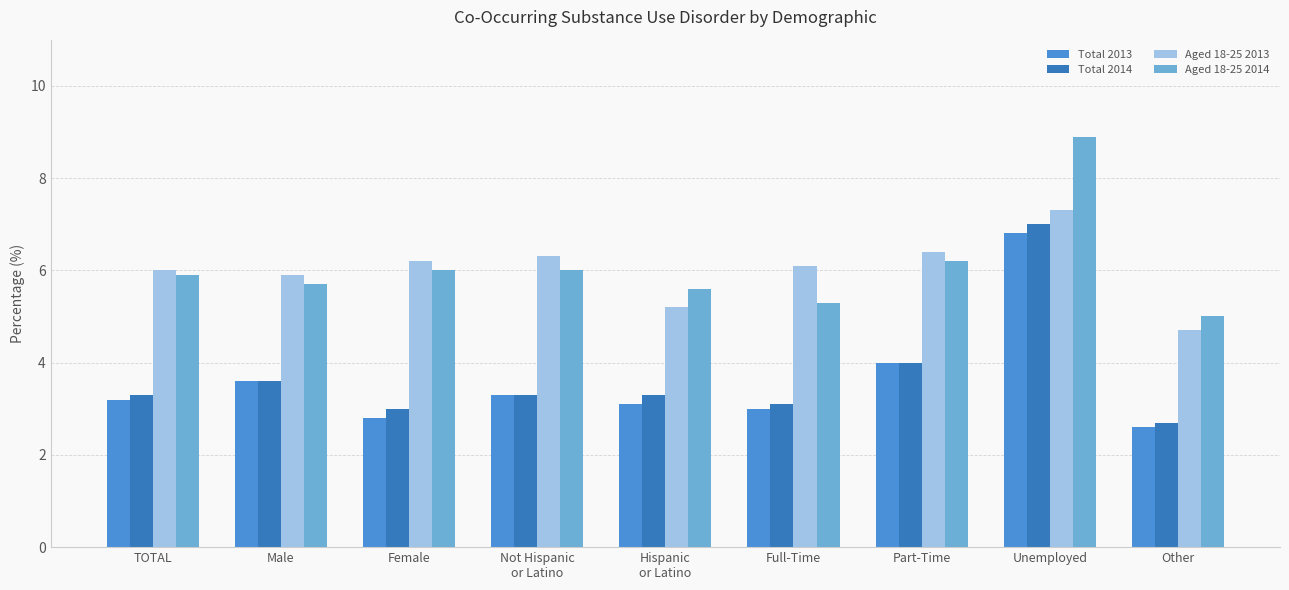

At which label does Total 2013 reach its peak?

Unemployed